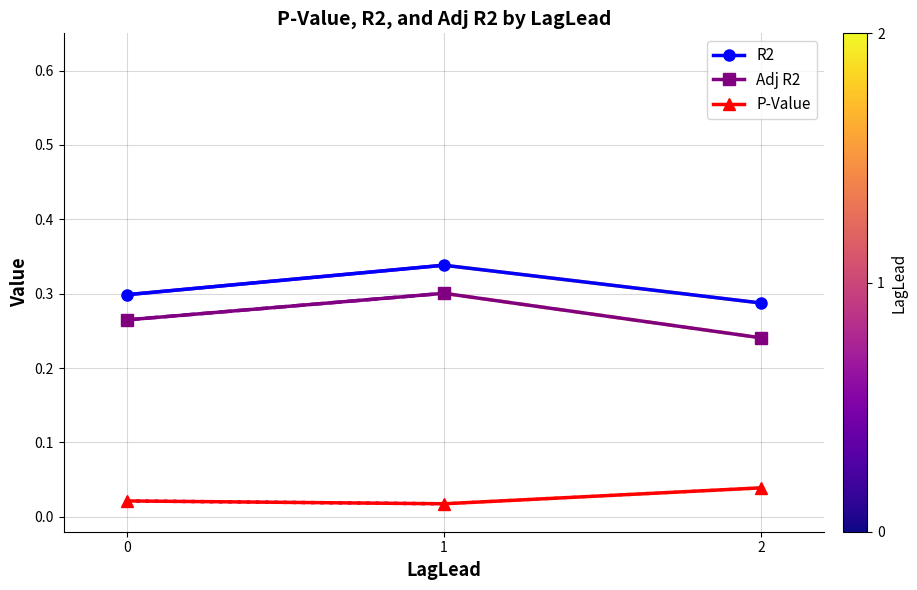

Rank the series at 0 from highest to lowest value.

R2, Adj R2, P-Value